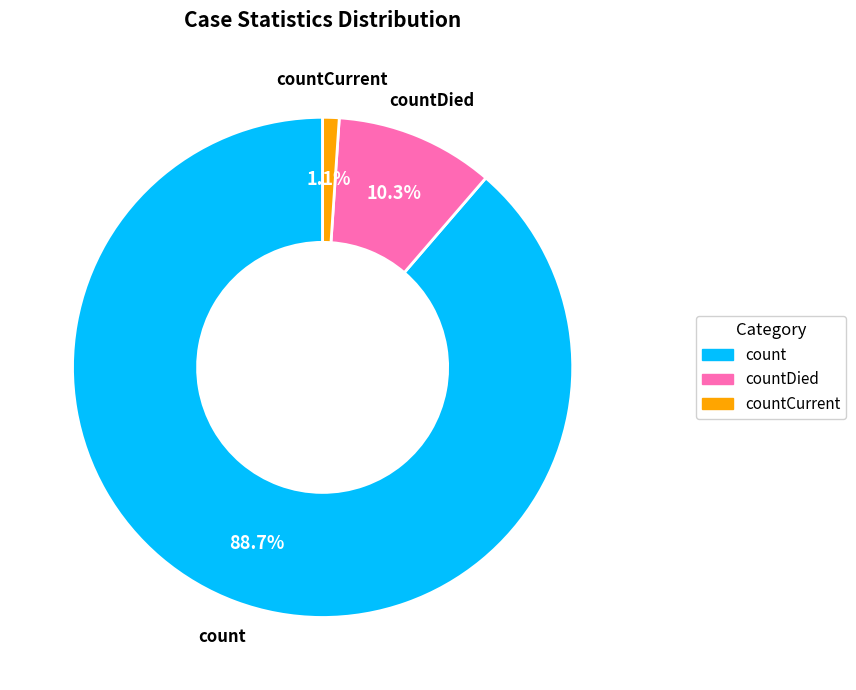

Is there a majority slice in this chart?

Yes